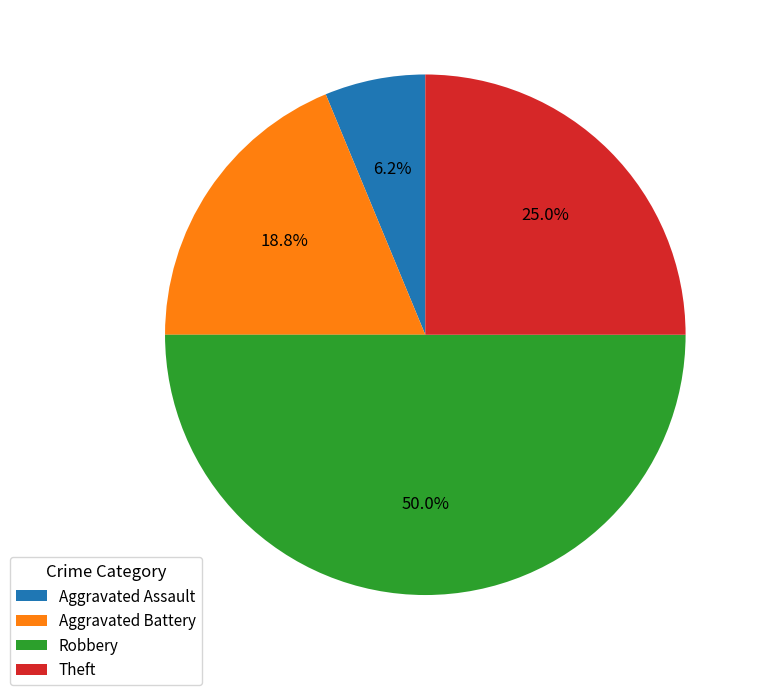

To the nearest percent, what portion does Robbery represent?

50%